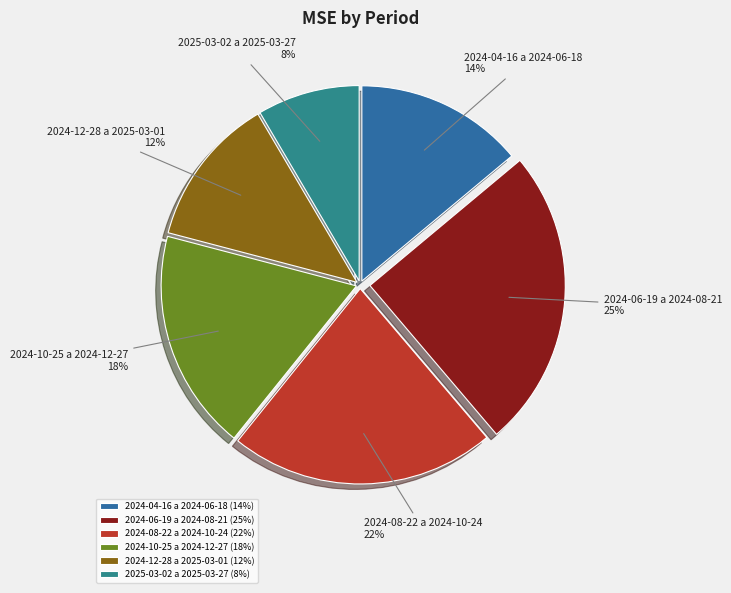

To the nearest percent, what is the average slice percentage?

17%